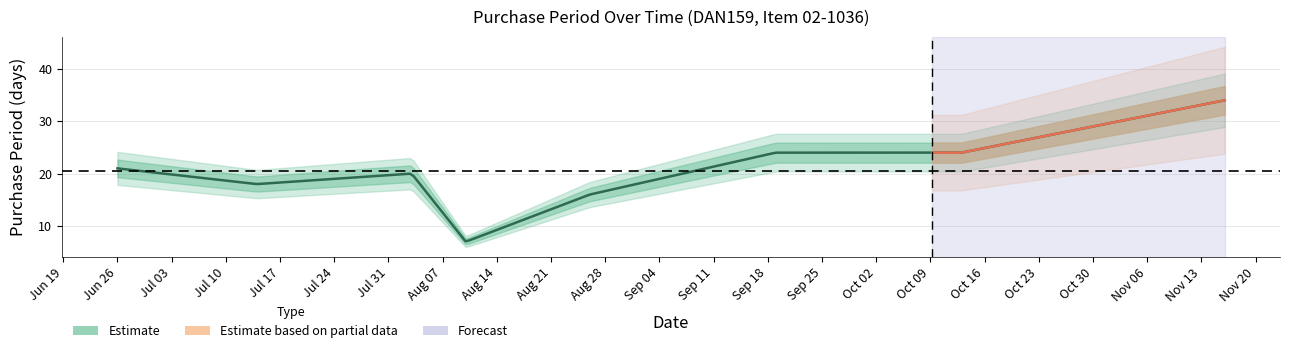

What is the sum of all values?

164